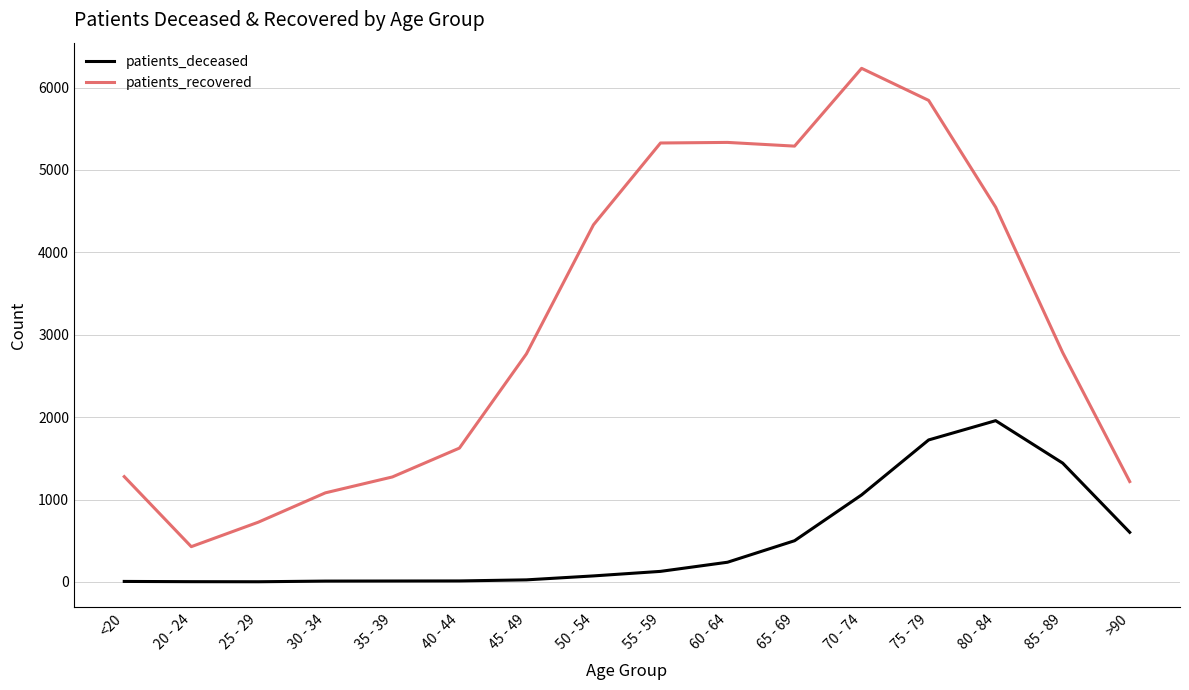

What is the maximum value shown in the chart?

6233